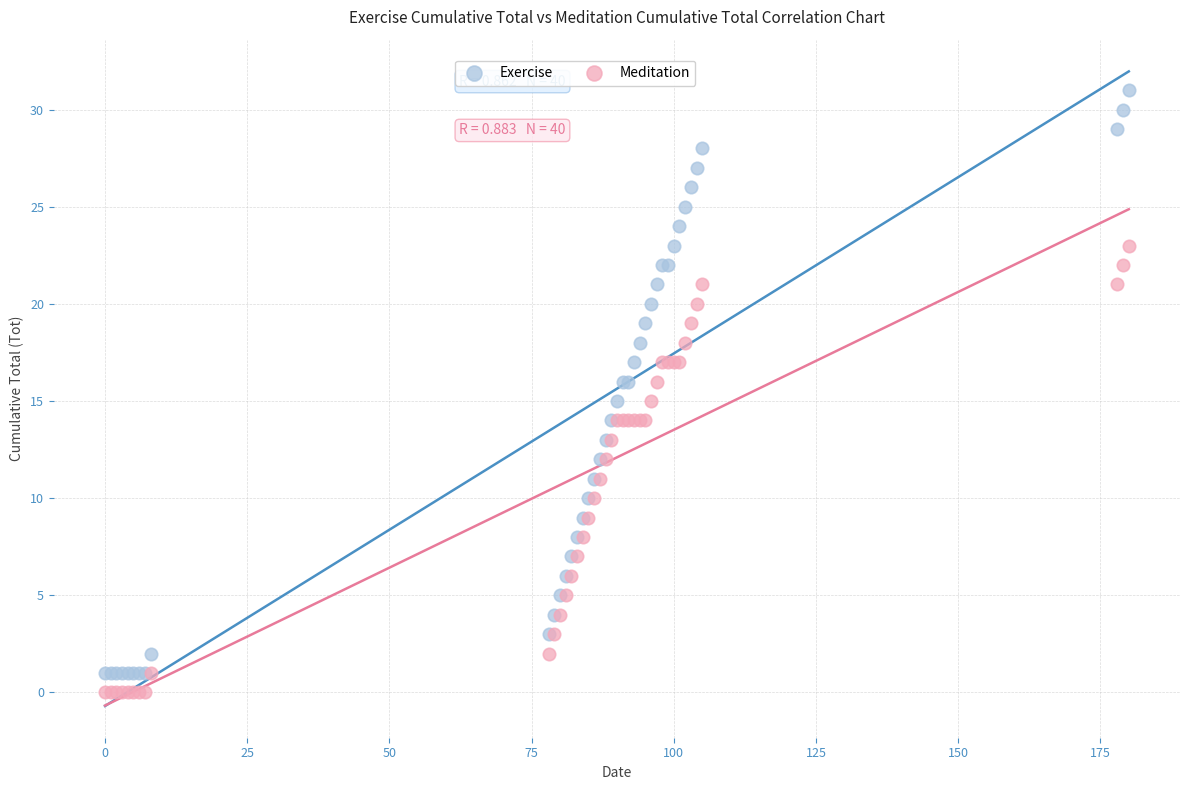

Which series contains the lowest Y value?

Meditation